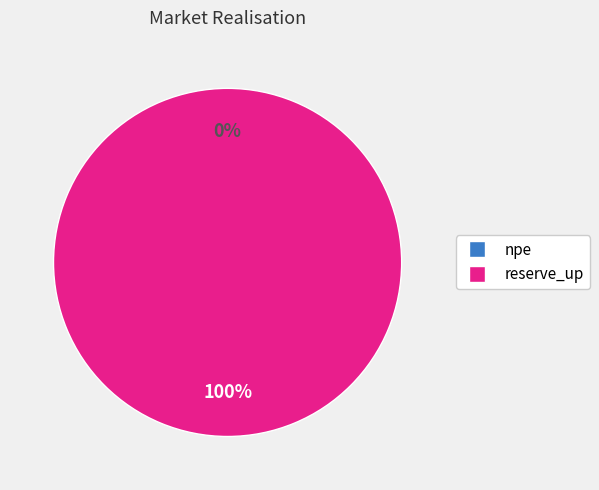

To the nearest percent, what is the average slice percentage?

50%